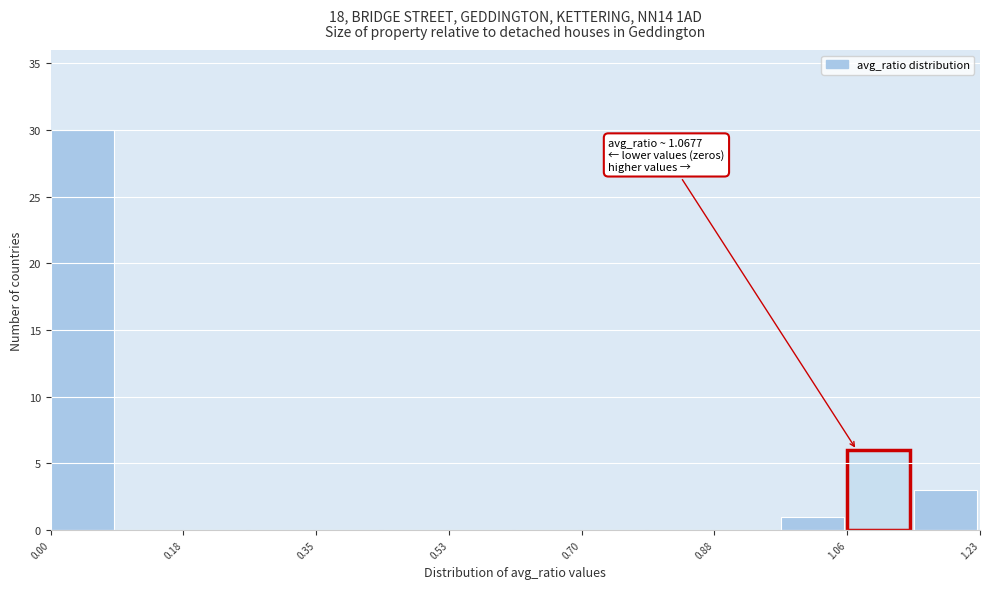

Over which range of the x-axis is the bar tallest?

0.00 to 0.08